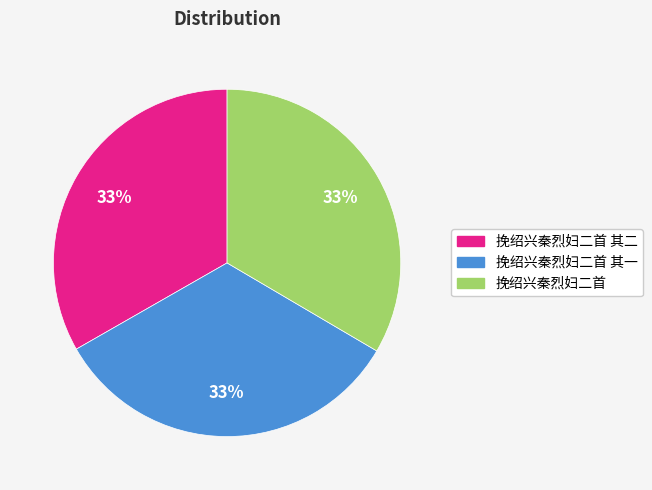

Is there any slice that represents more than half of the pie?

No